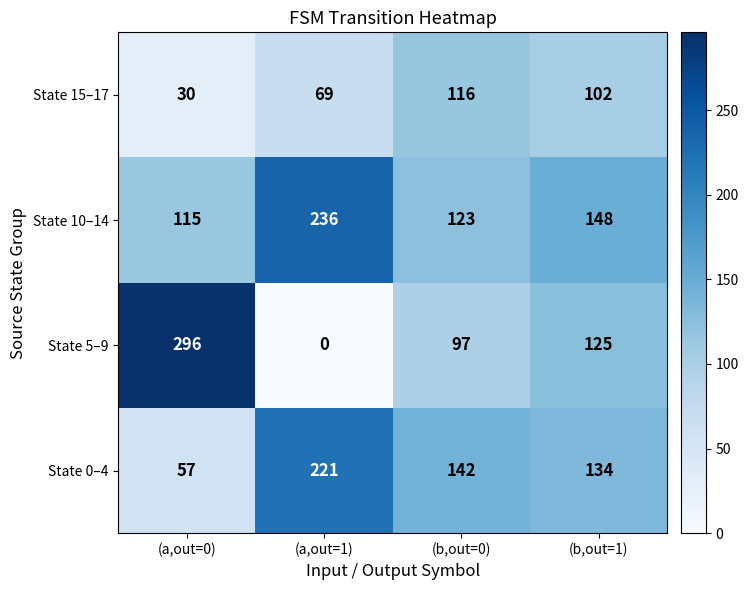

Rank the series by their maximum value, from highest to lowest.

State 5–9, State 10–14, State 0–4, State 15–17